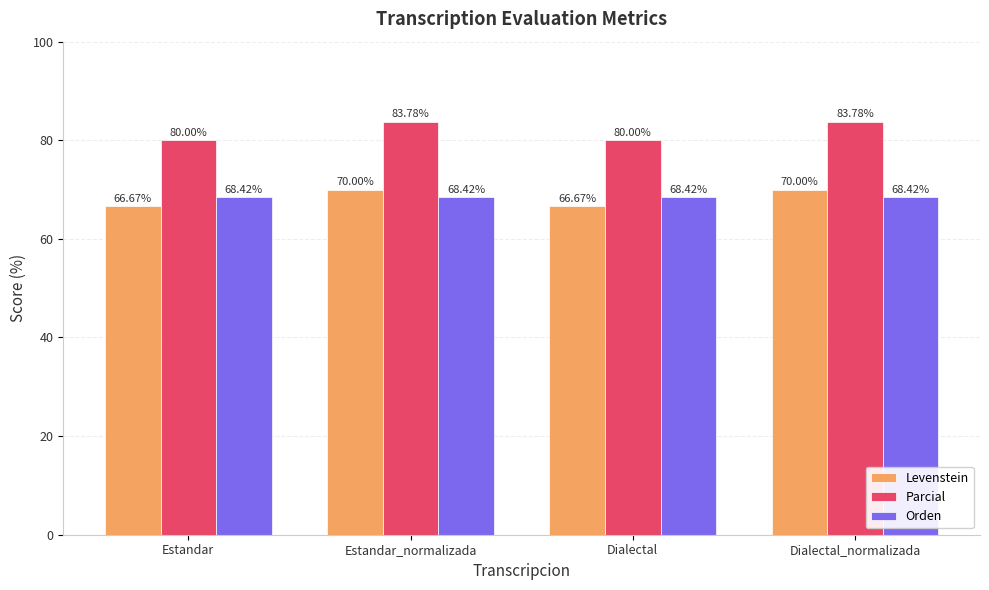

Which series has the largest total across all categories?

Parcial